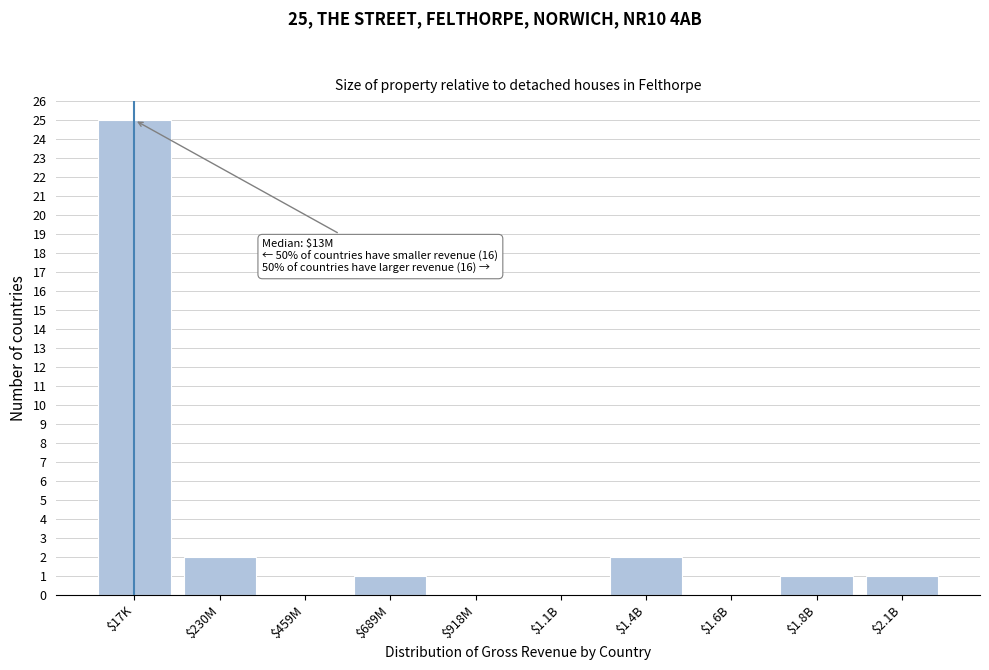

What is the sum of all values?

32